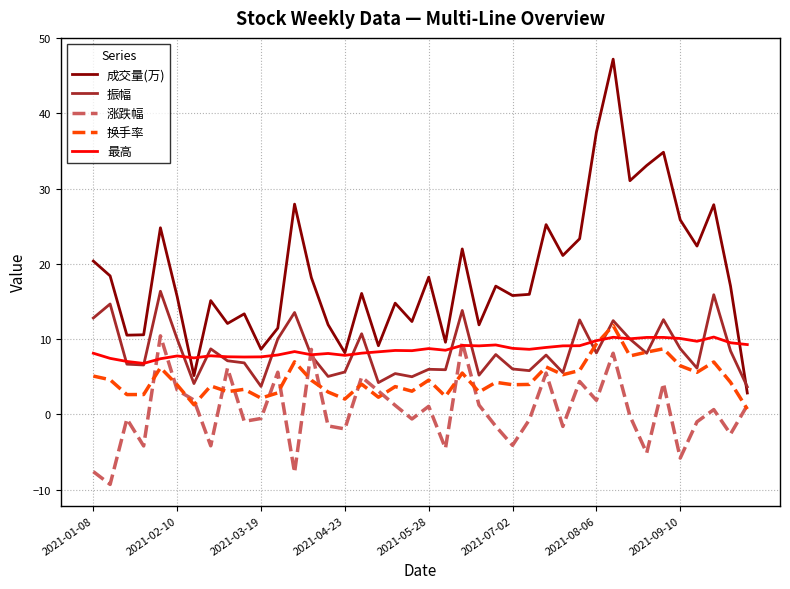

Which series has the largest range (max minus min)?

成交量(万)